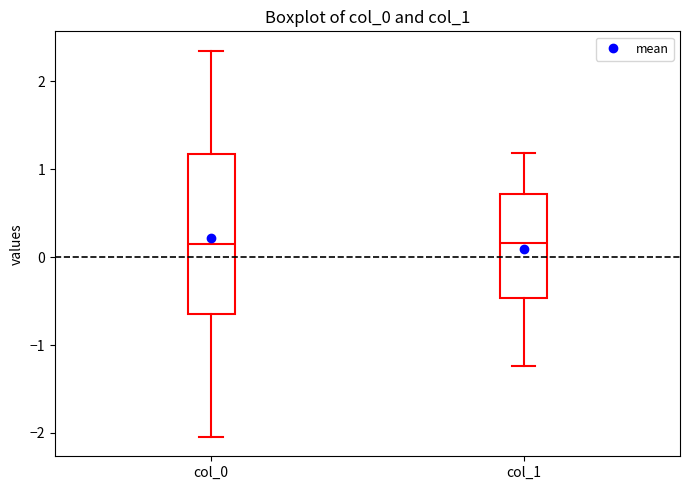

Comparing the boxes themselves (not the whiskers), which one is the tallest?

col_0